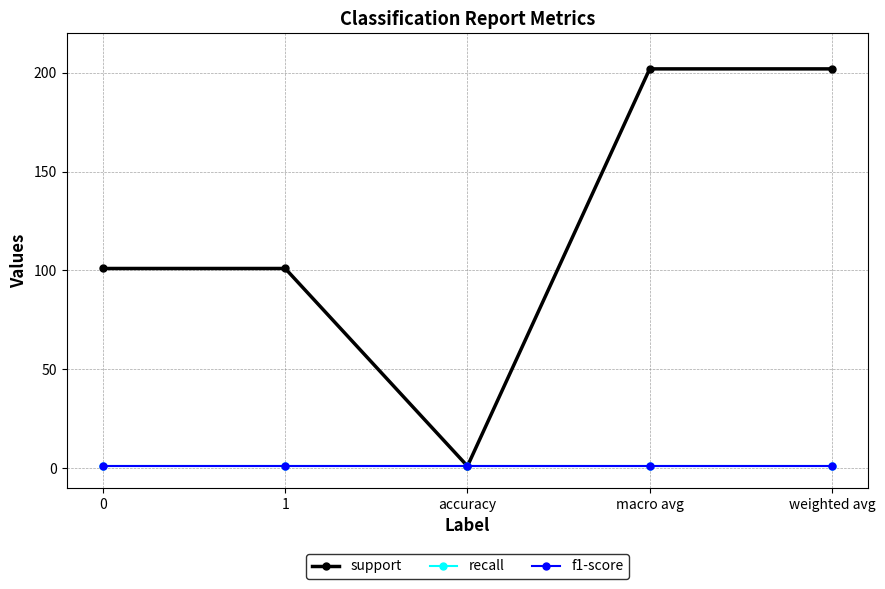

What is the average value of the support series?

121